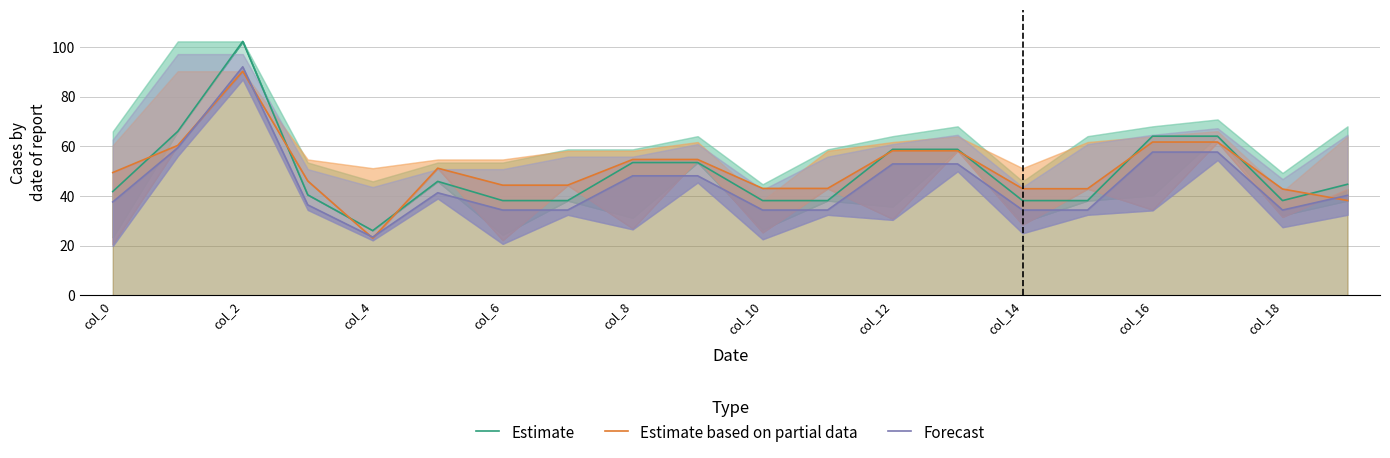

How many categories are shown in the chart?

20